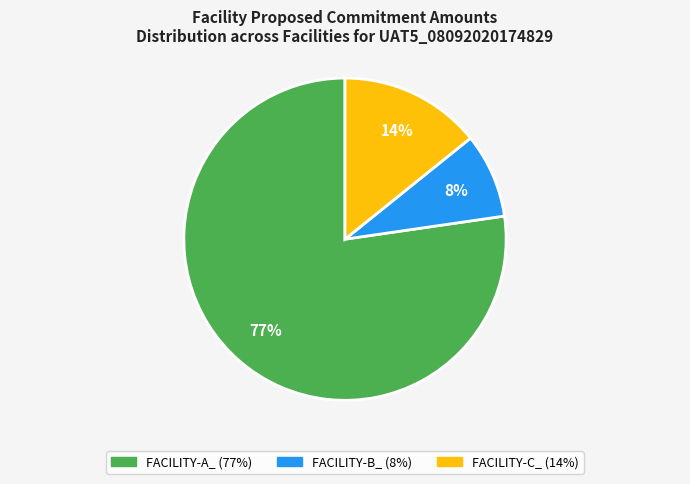

The FACILITY-A_ slice represents 77% of the pie. True or false?

True